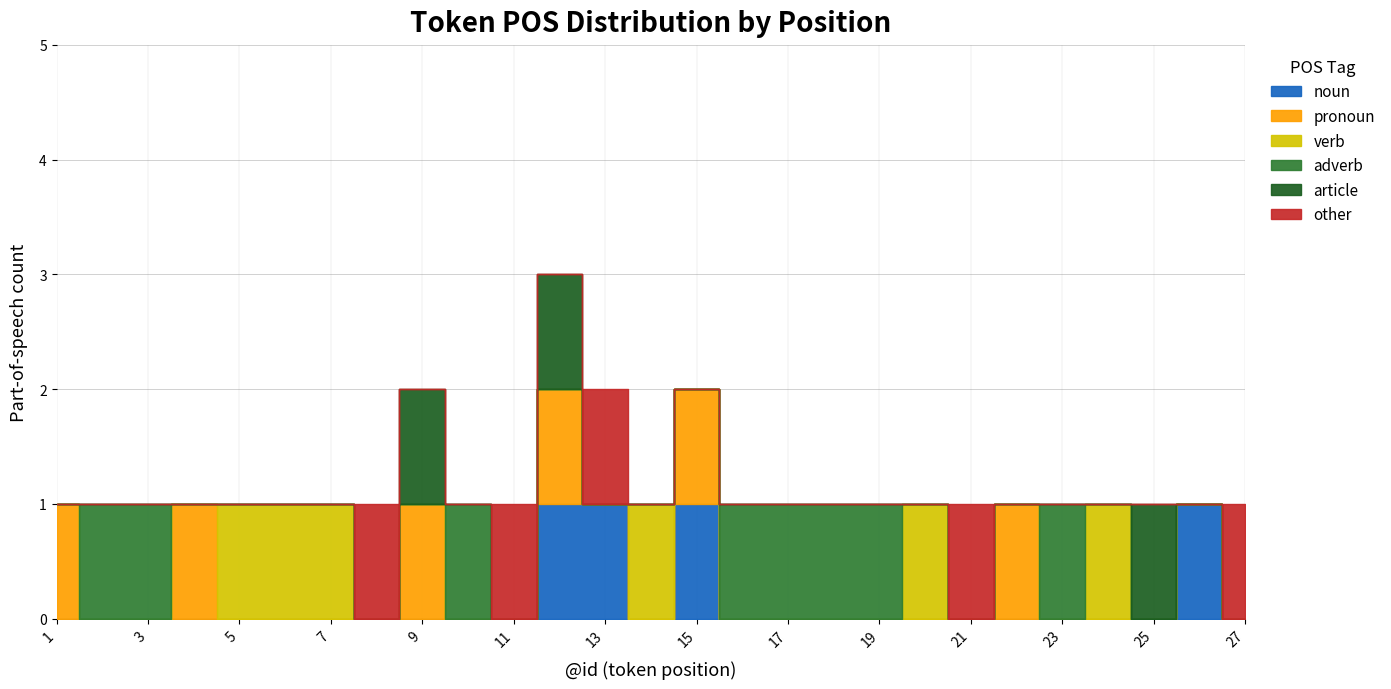

At how many categories does at least one series exceed 0?

27